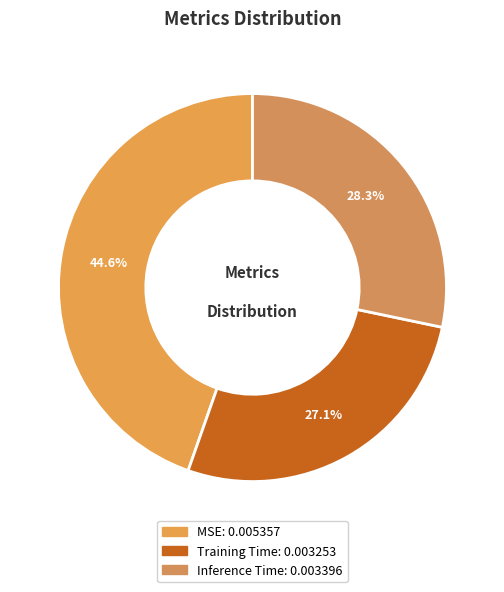

To the nearest percent, what portion does Training Time represent?

27%